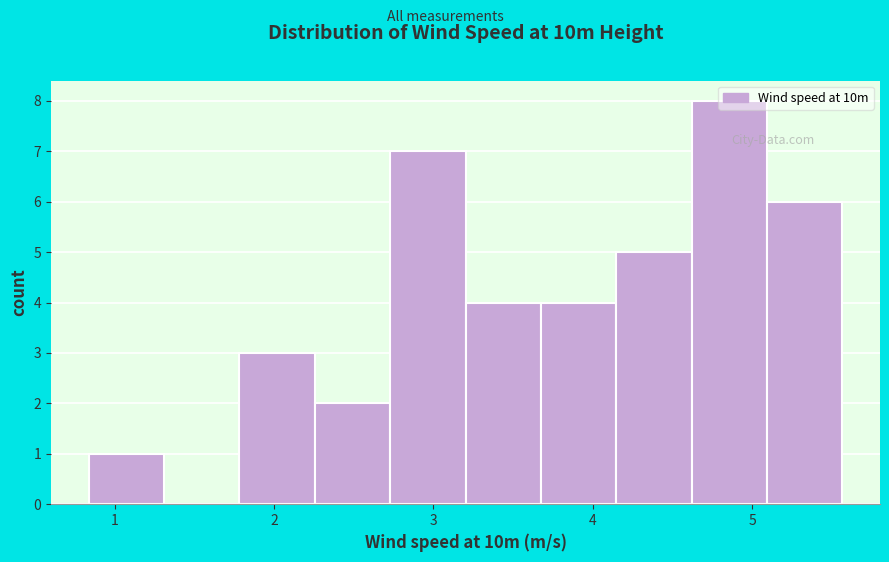

Reading left to right, transcribe this chart: for each bar, give the range it covers on the x-axis and its height. Neither the bar edges nor the heights are printed on the chart, so give them approximately, as read against the axes.

0.8 to 1.3: 1
1.3 to 1.8: 0
1.8 to 2.3: 3
2.3 to 2.7: 2
2.7 to 3.2: 7
3.2 to 3.7: 4
3.7 to 4.1: 4
4.1 to 4.6: 5
4.6 to 5.1: 8
5.1 to 5.6: 6